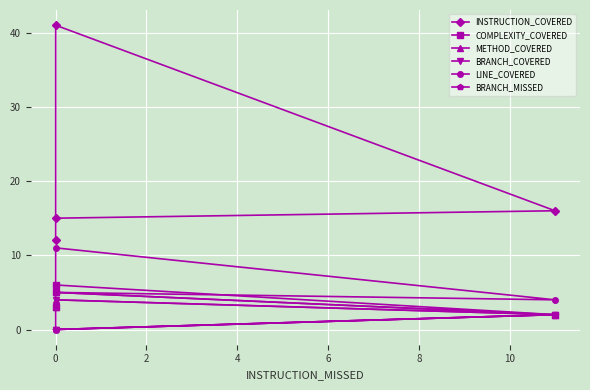

Count the METHOD_COVERED values in the range 3 to 5.

3